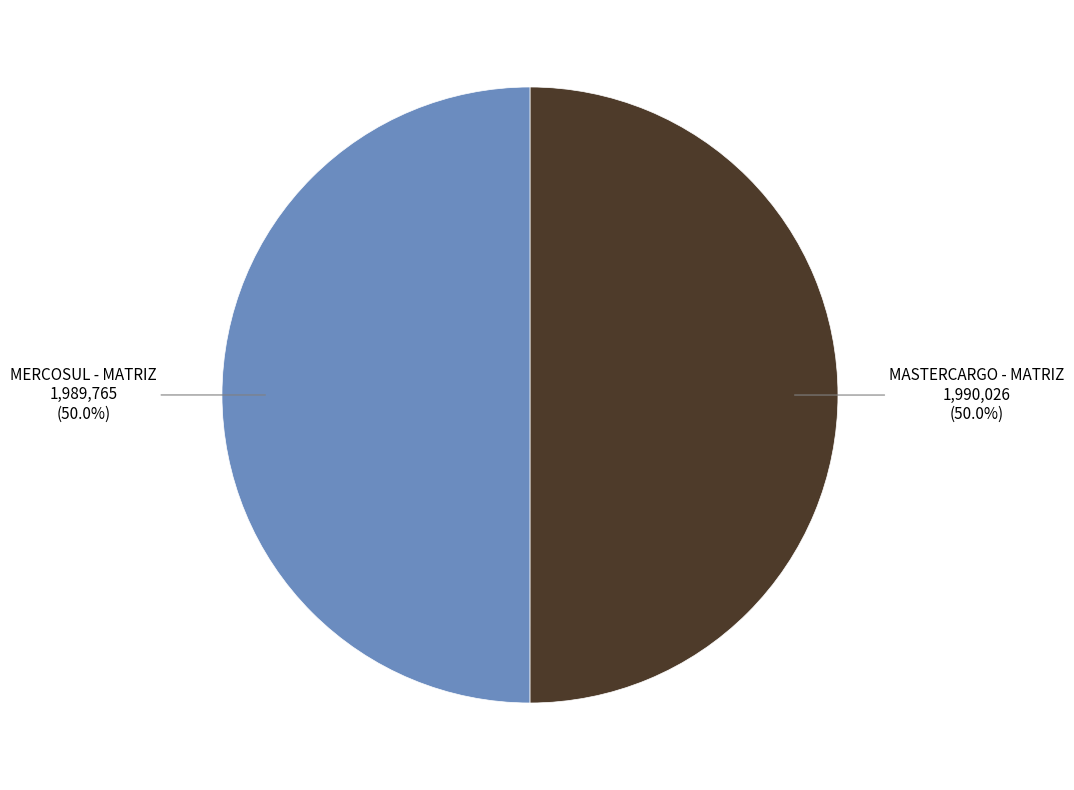

How many segments does this pie chart have?

2